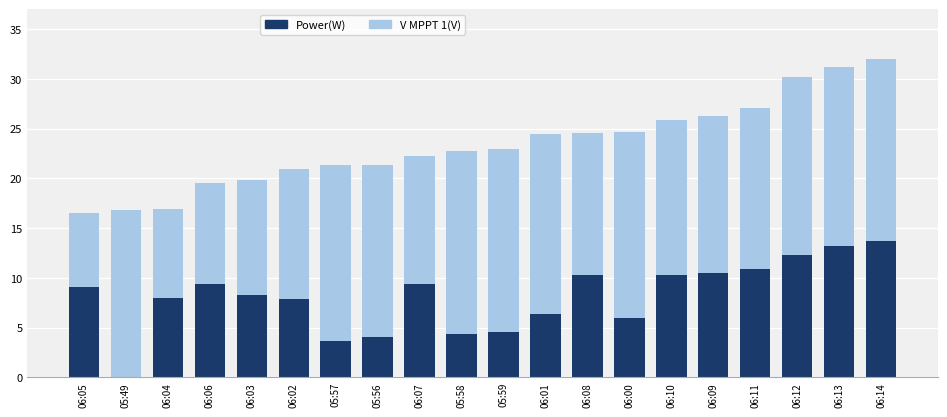

What is the total value across all series at 06:07?

22.3